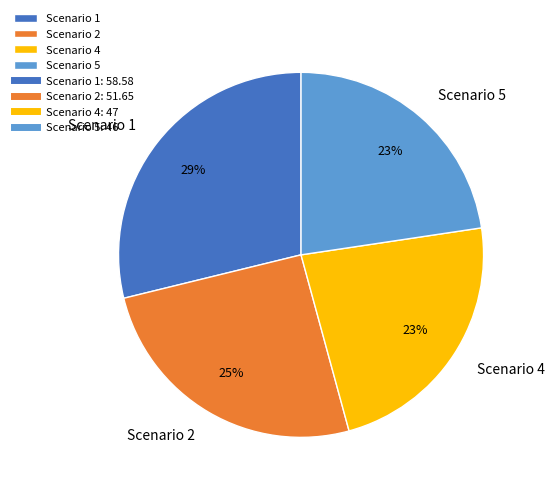

Is Scenario 2 the majority of the pie?

No